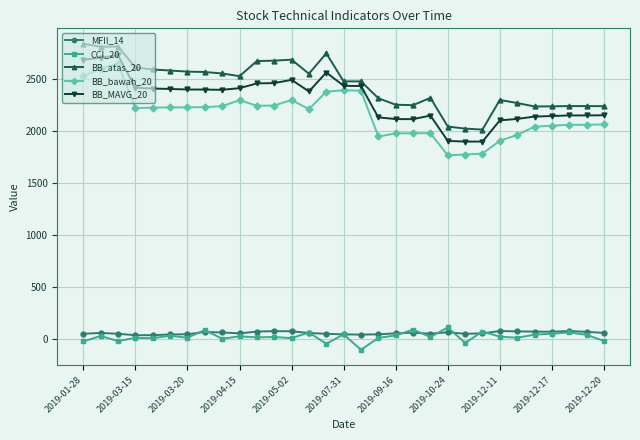

True or false: CCI_20 has more than 2 points higher than both neighbors.

True